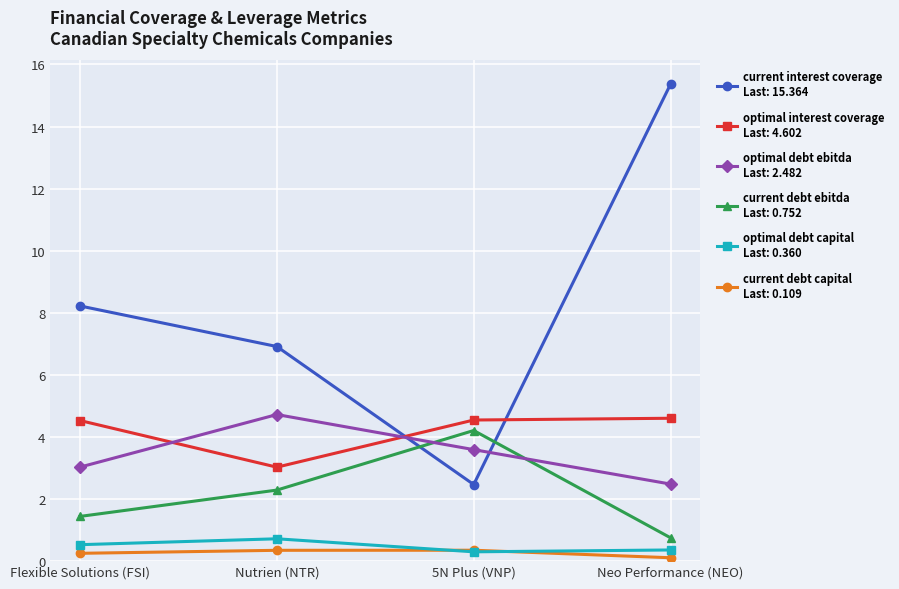

What position from the left is Nutrien (NTR)?

2